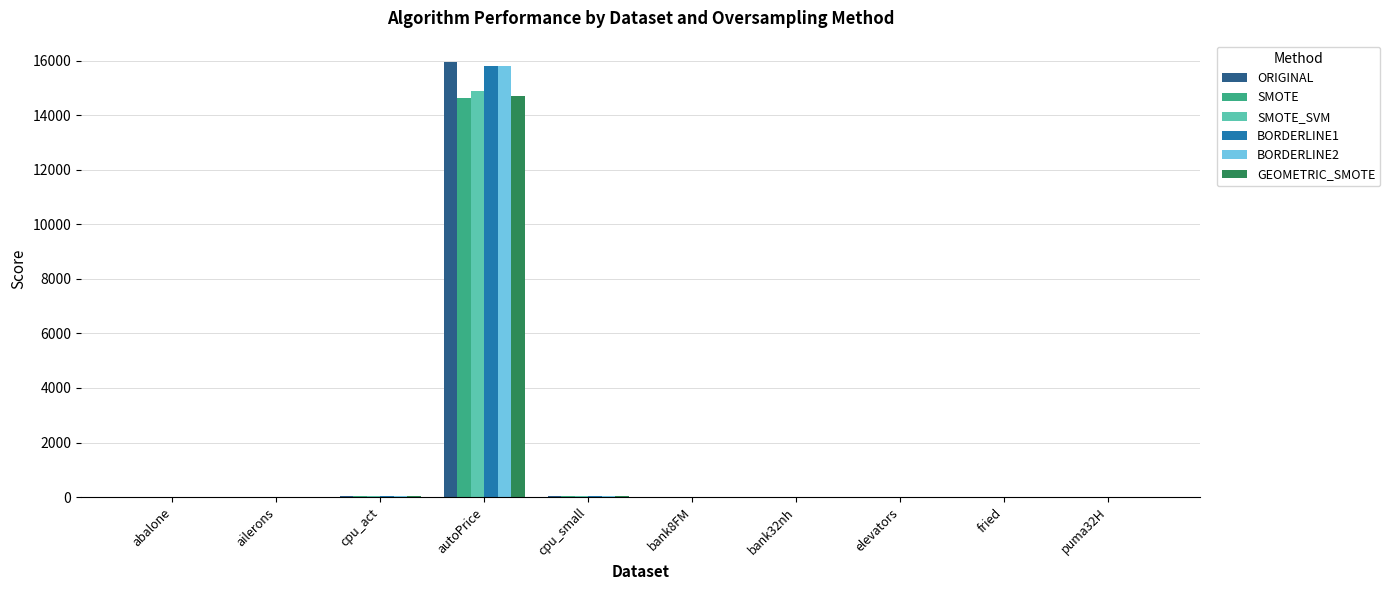

The value of BORDERLINE2 at elevators is 0.0. True or false?

True